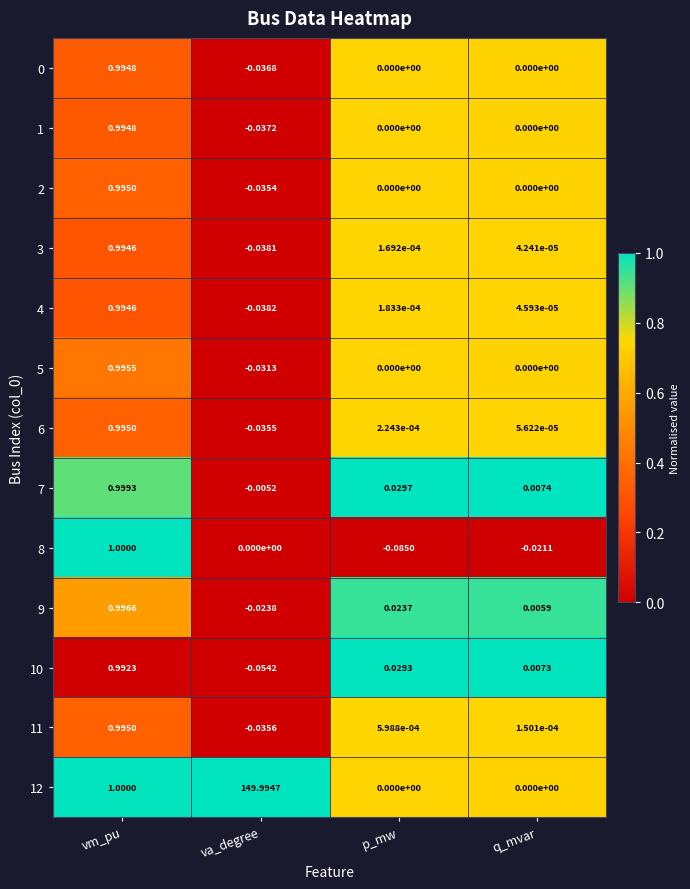

Rank the categories by 4 value from lowest to highest.

va_degree, q_mvar, p_mw, vm_pu